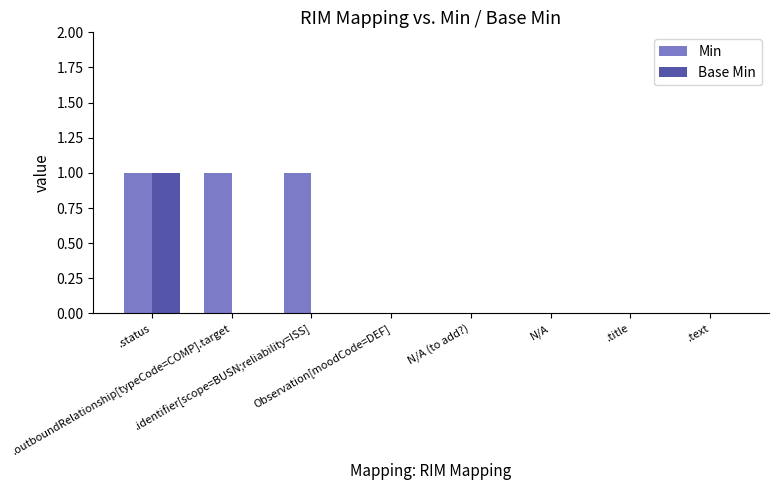

How many groups of bars are there?

8